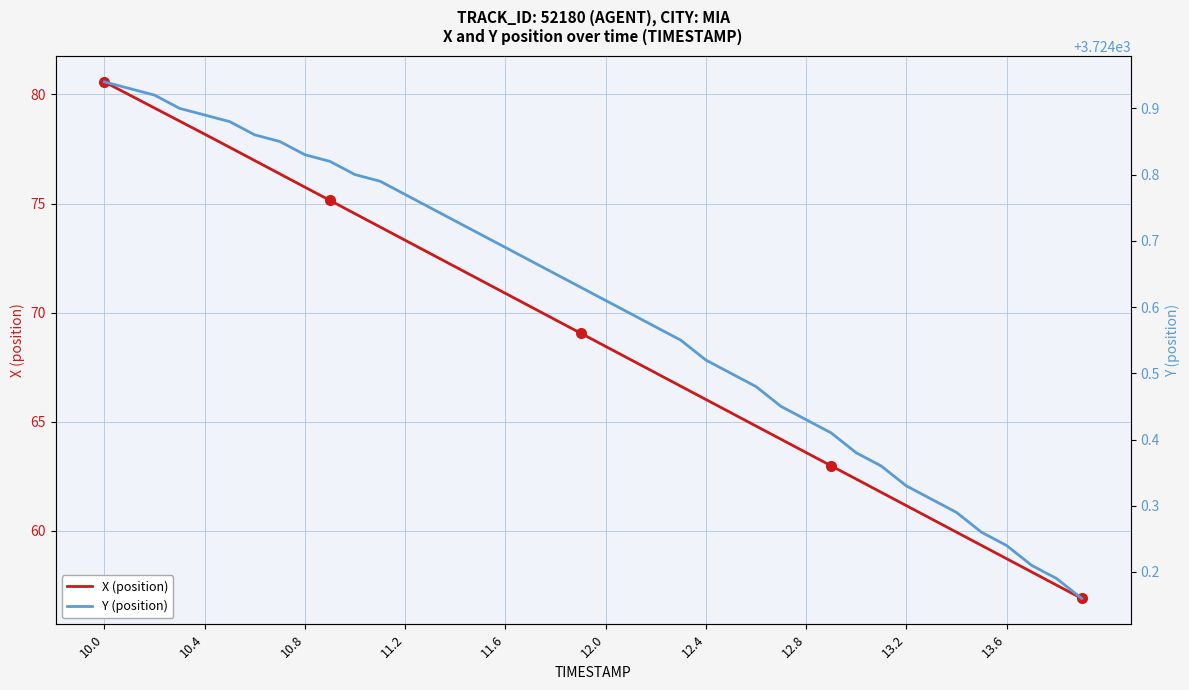

At which category does the chart reach its peak across all series?

10.0